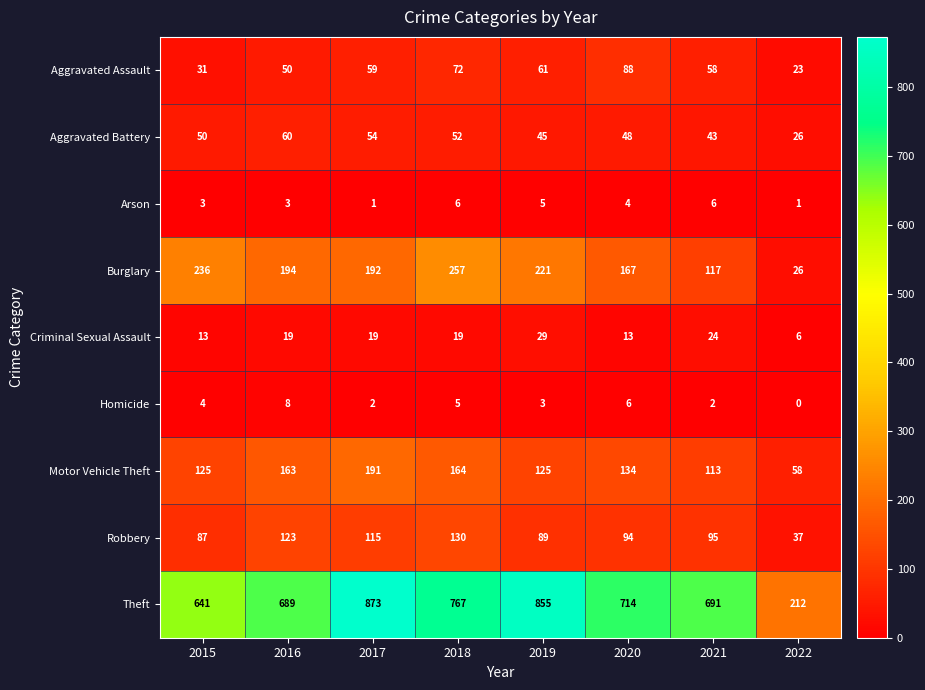

What is the sum of the Theft values at 2017 and 2019?

1728